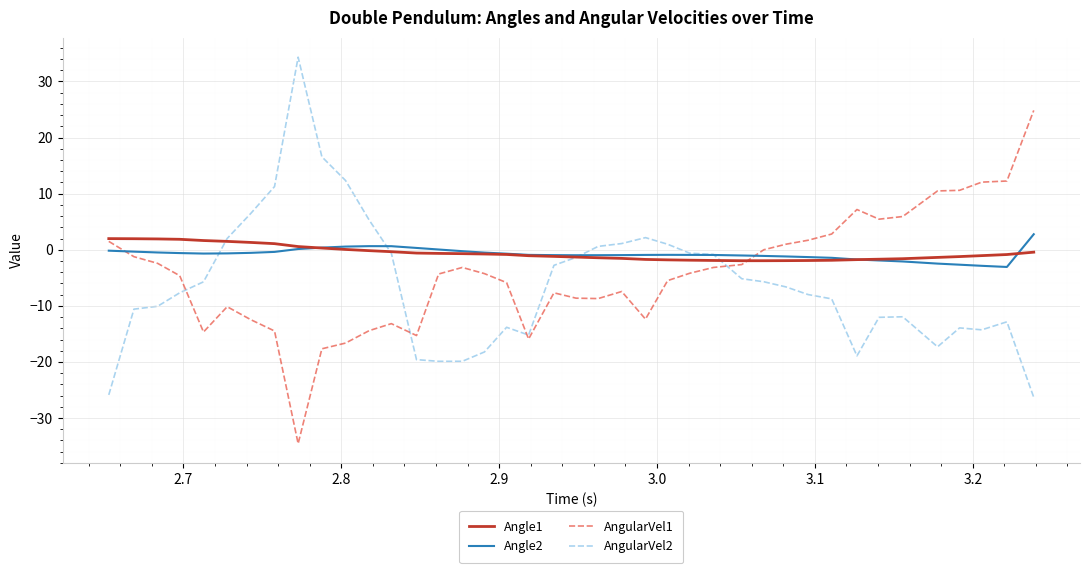

What is the maximum value for AngularVel2?

34.3